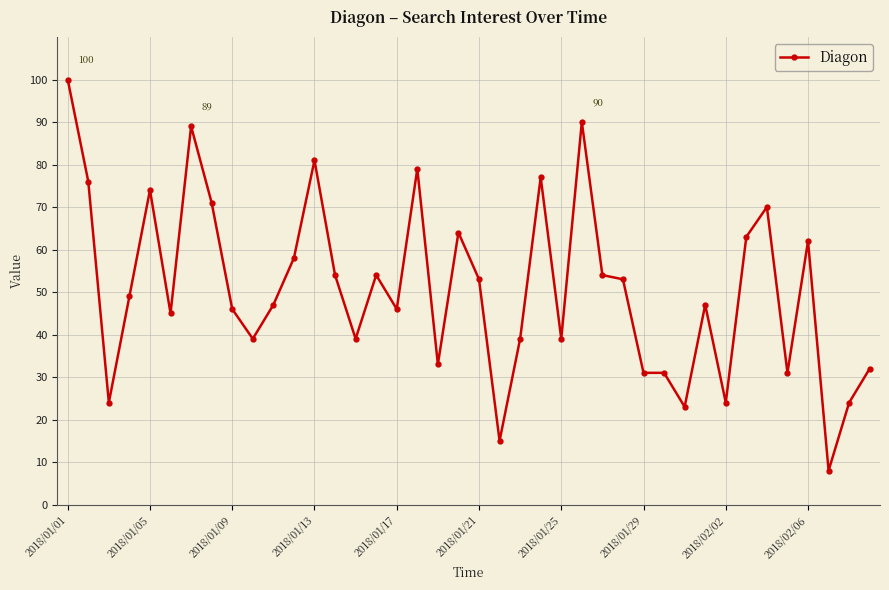

What is the sum of all values?

2034